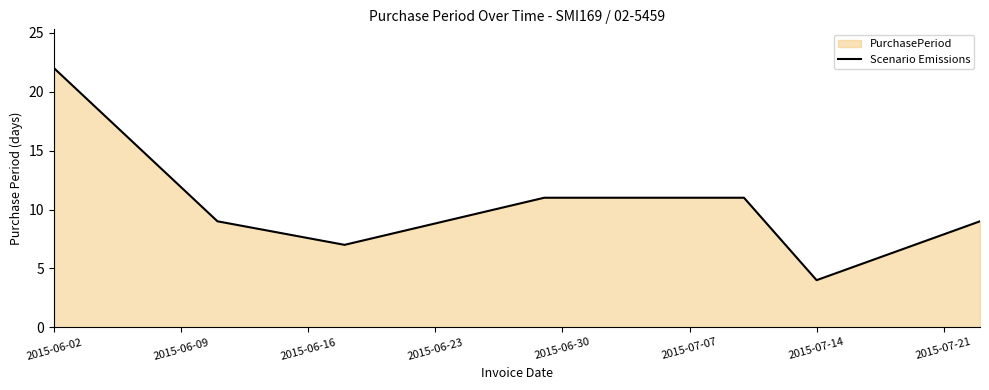

Is it true that the value at 2015-06-02 is 22?

True